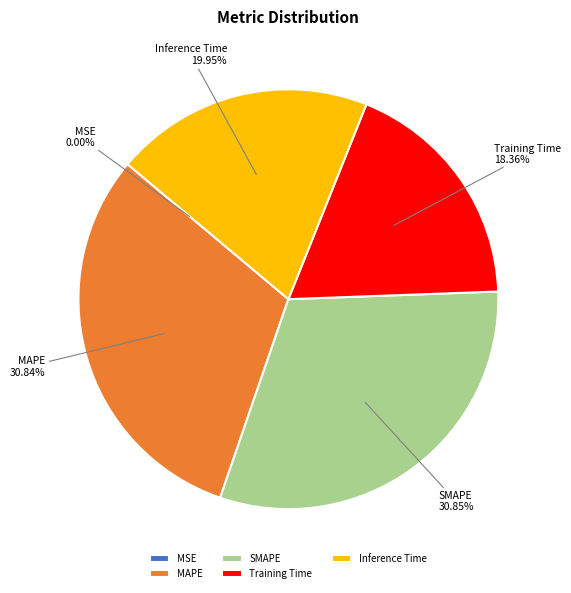

Do MAPE and Training Time together represent more than half of the pie?

No